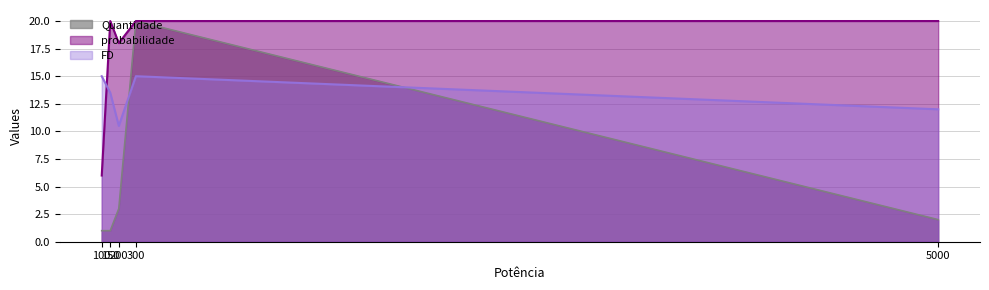

What is the total value across all series at 200?

31.5